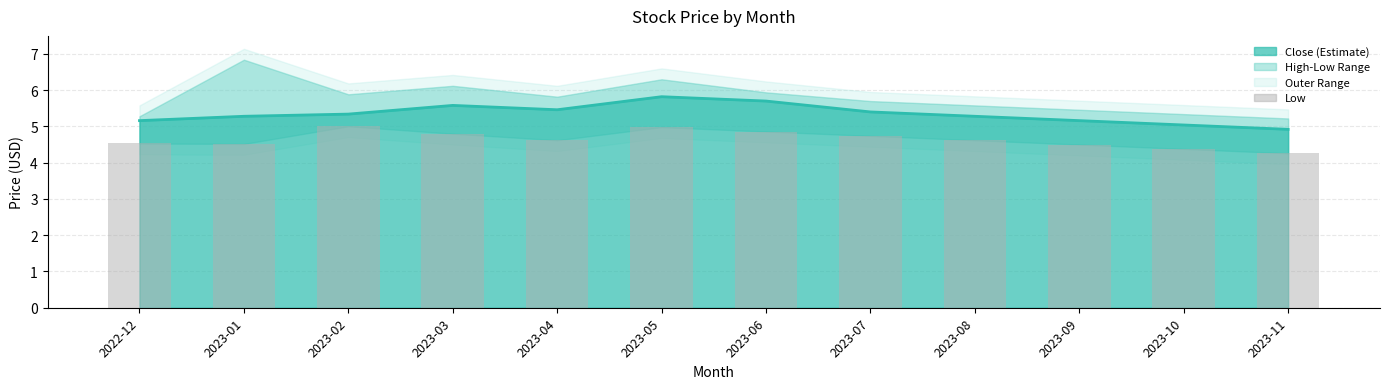

Rank the series by their average value, from highest to lowest.

Close line, Low